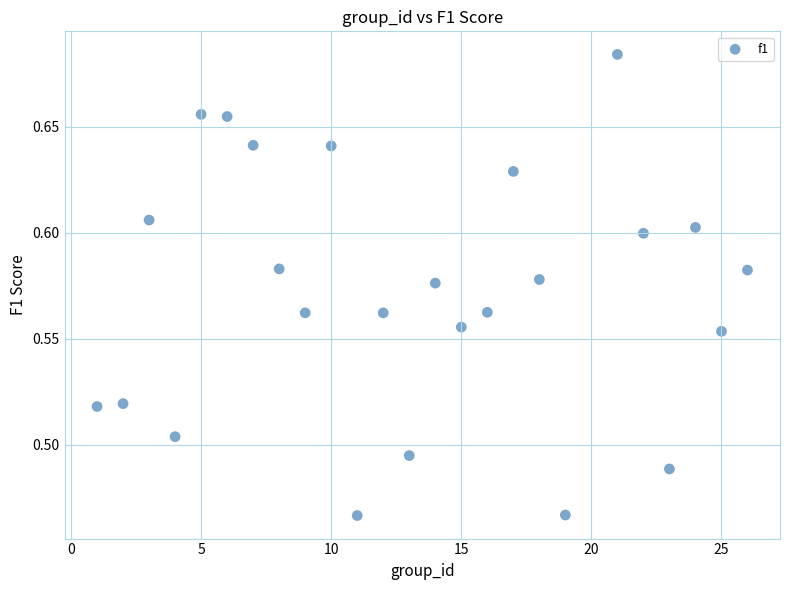

What is the range of X values (max minus min)?

25.0